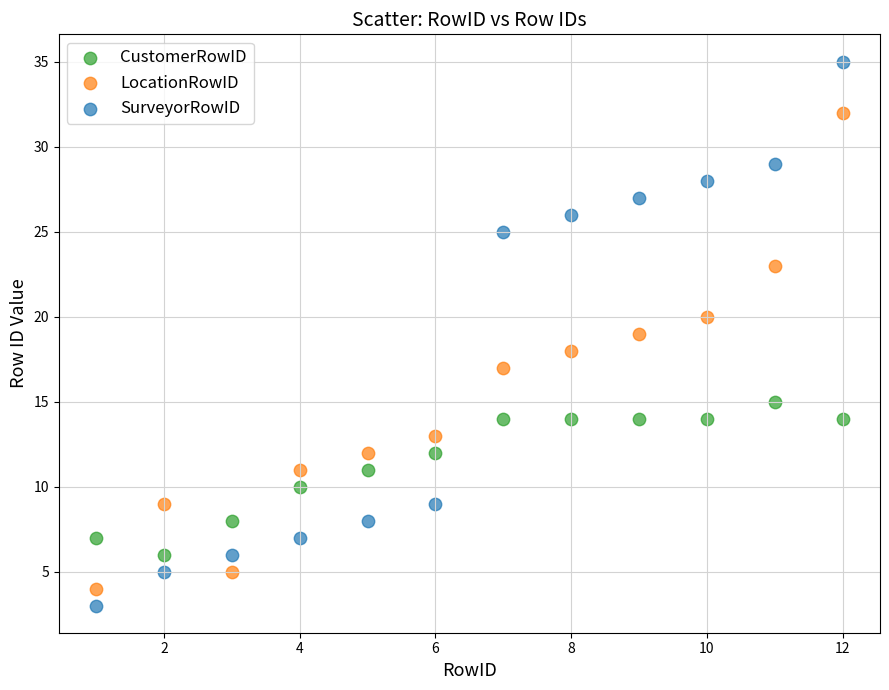

Which series has the largest Y range (max minus min)?

SurveyorRowID